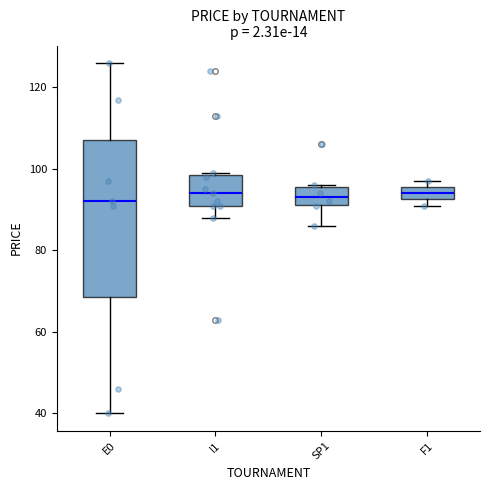

Comparing the boxes themselves (not the whiskers), which one is the tallest?

E0